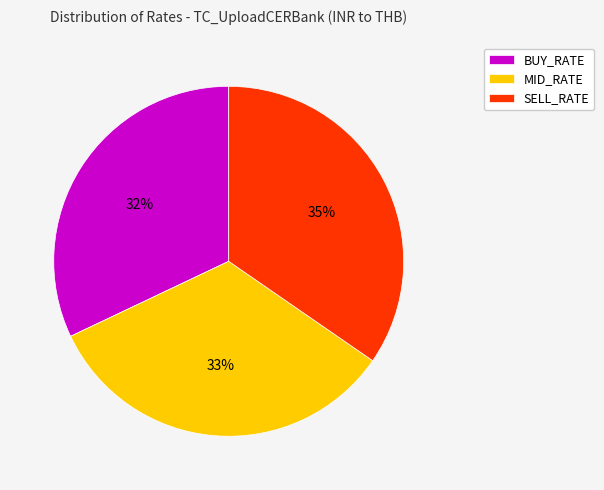

How many slices are in this pie chart?

3